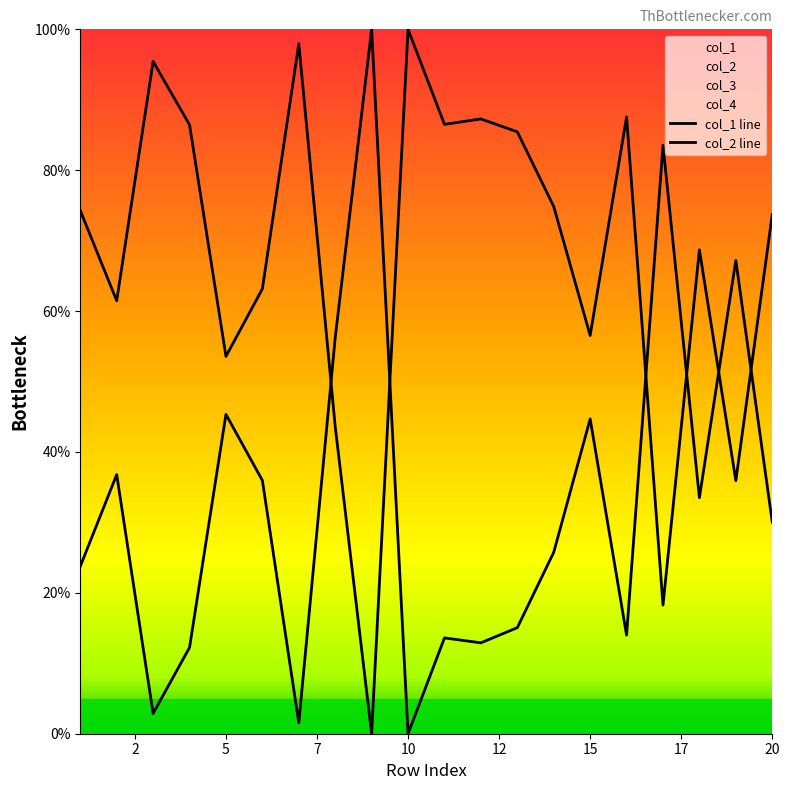

At how many categories does at least one series exceed 88?

4